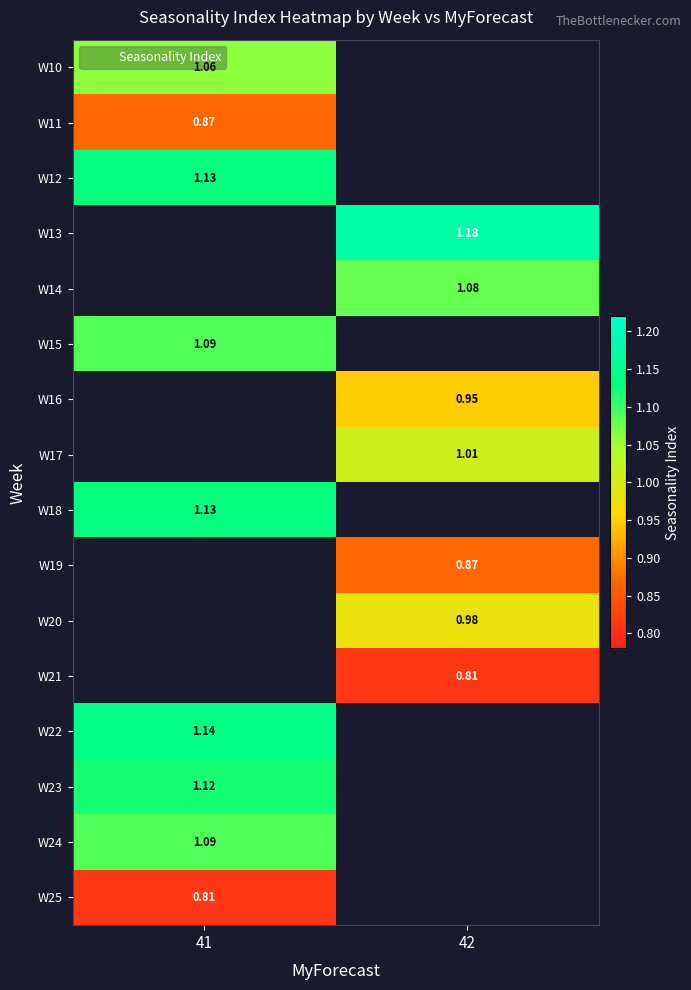

Which has a higher value, 42 or 41?

41